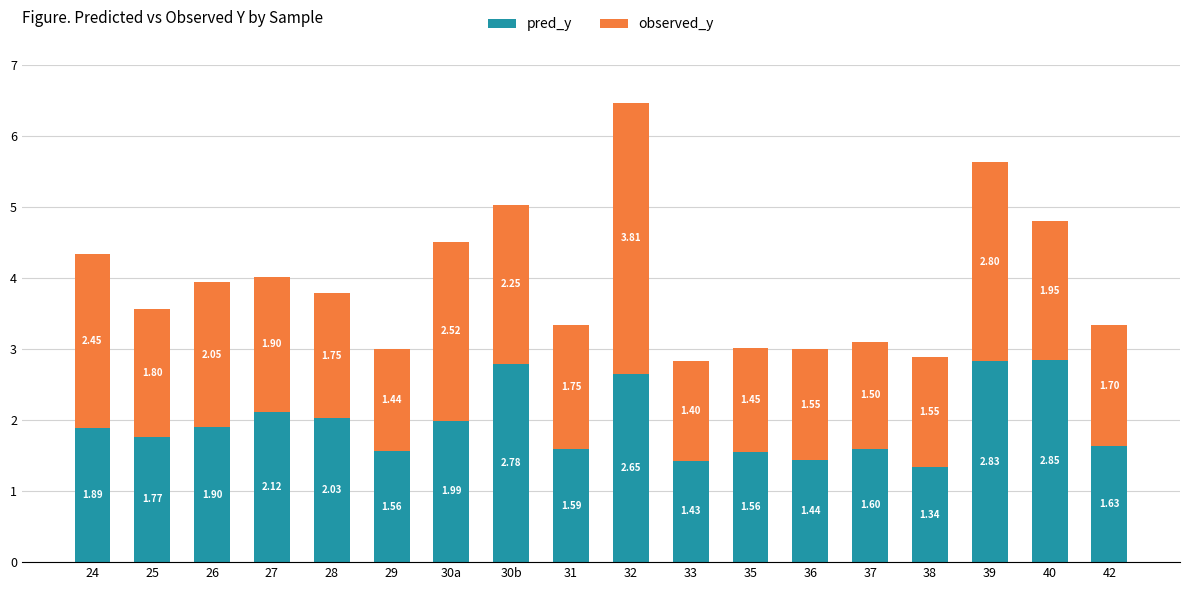

The value of pred_y at 26 is 0.9. True or false?

False